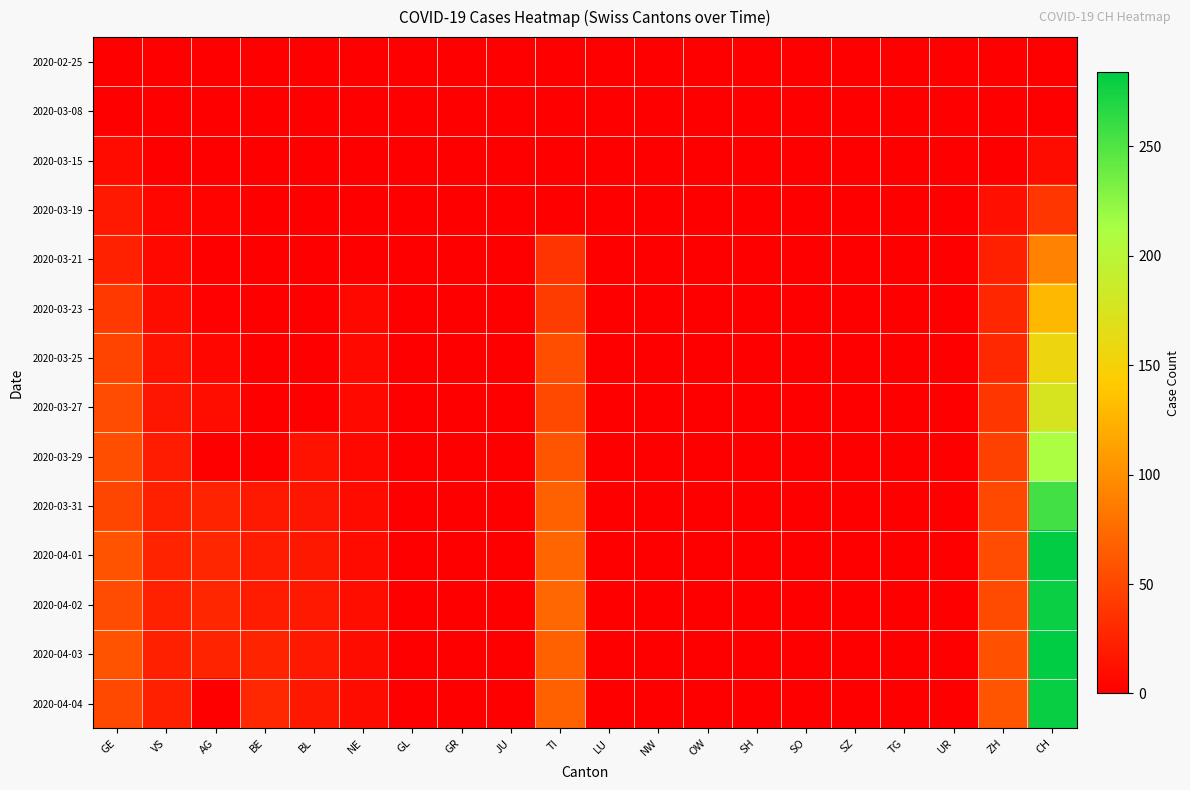

Between AG and GR, which series saw the biggest shift?

2020-04-01